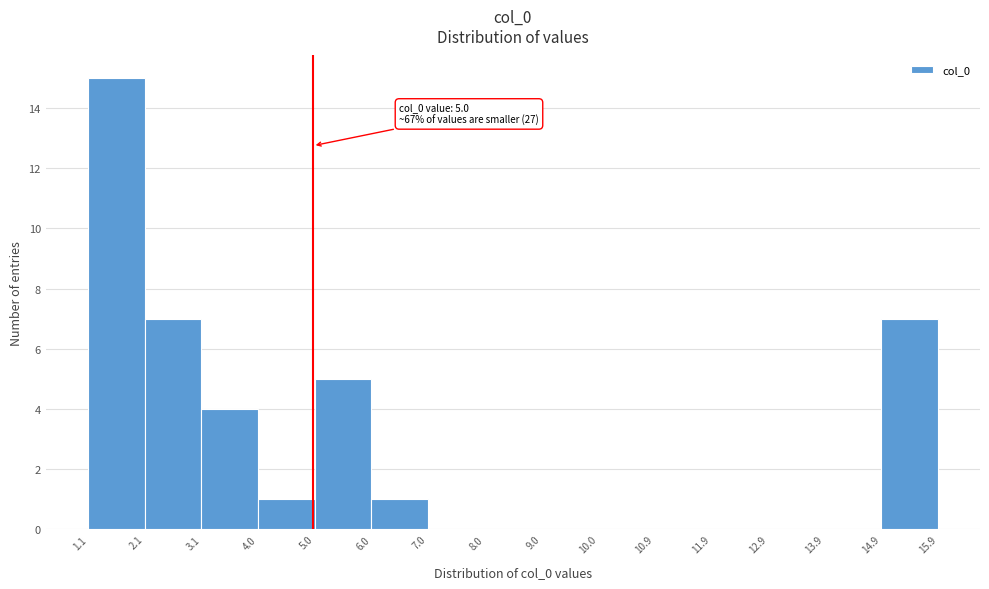

Which range on the x-axis has the tallest bar?

1.1 to 2.1